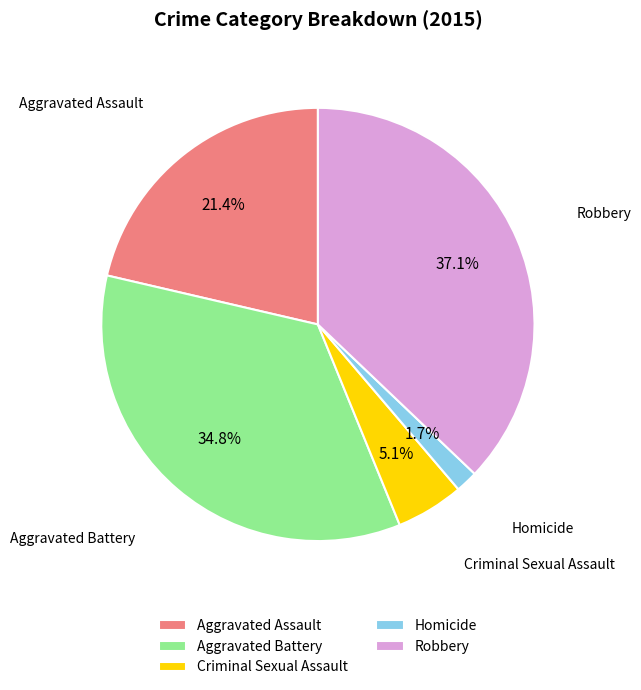

To the nearest percent, what portion does Aggravated Battery represent?

35%